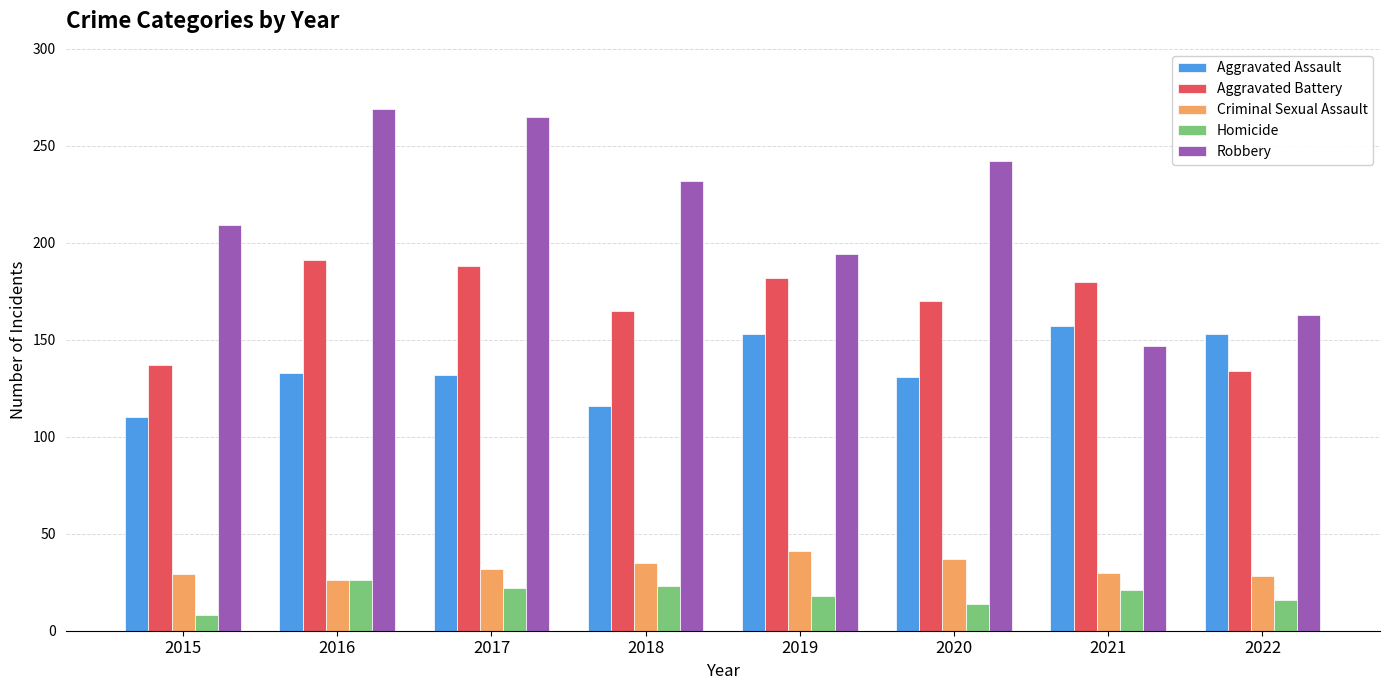

How many data points in Robbery are less than 232?

4